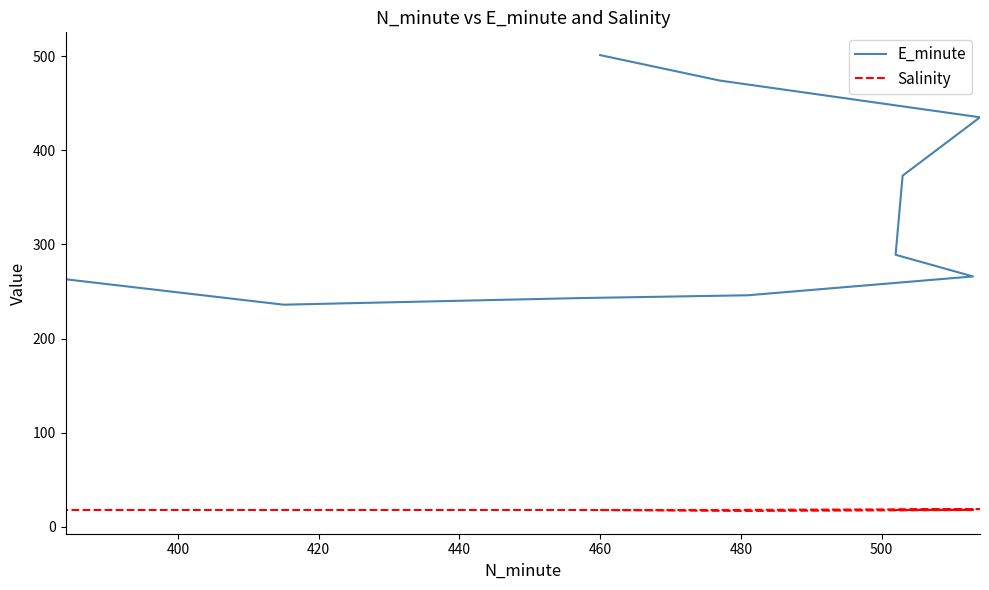

What is the greatest value displayed?

501